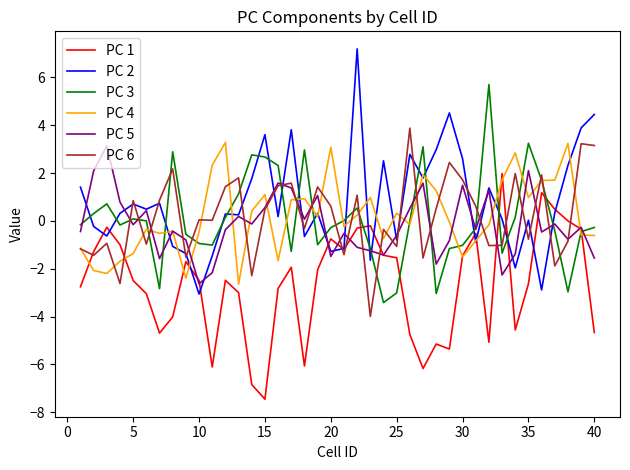

What is the highest value of the PC 2 series?

7.2